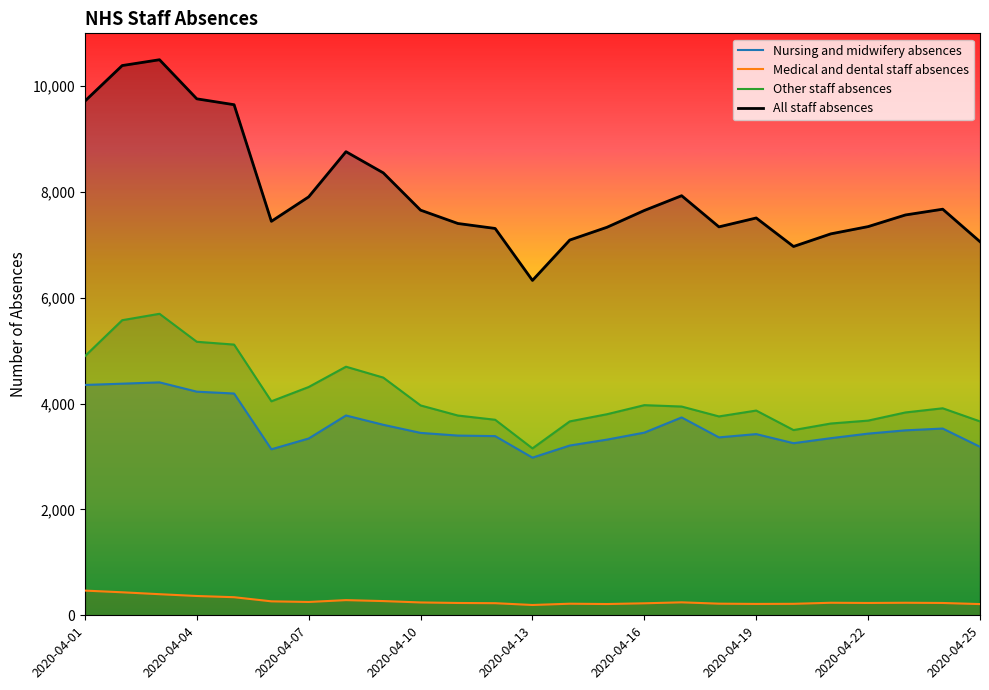

At 22, list the series in order from largest to smallest.

All staff absences, Other staff absences, Nursing and midwifery absences, Medical and dental staff absences